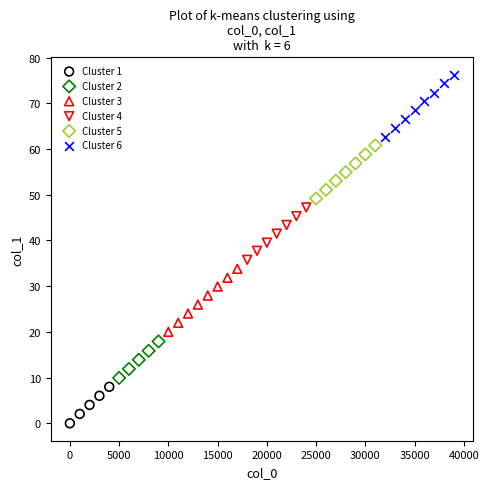

Which series has the largest Y range (max minus min)?

Cluster 3